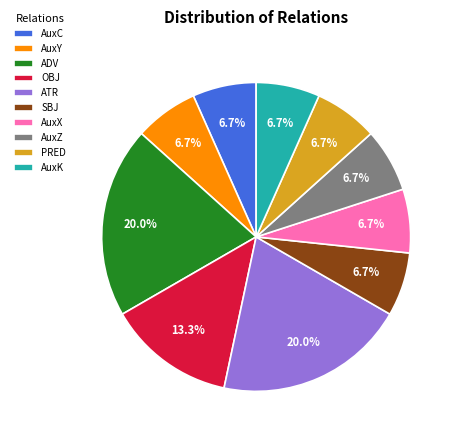

True or false: AuxZ accounts for 7% of the total.

True